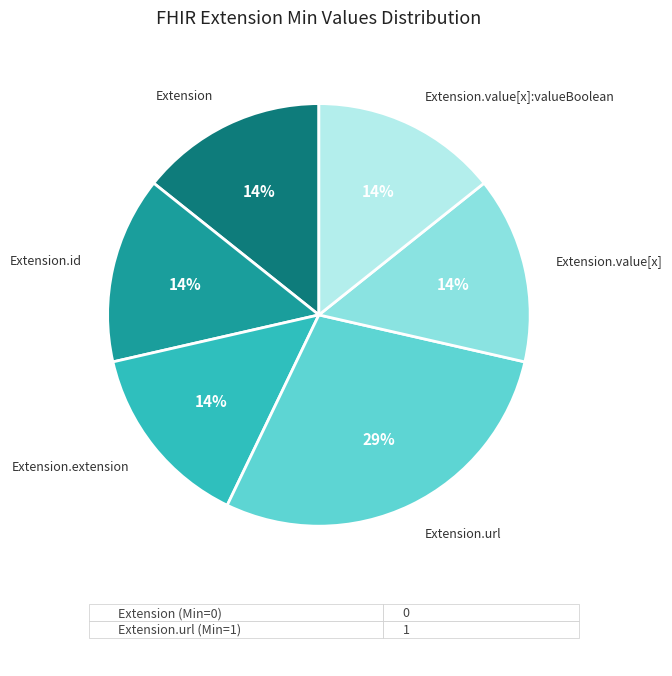

Is there any slice that represents more than half of the pie?

No